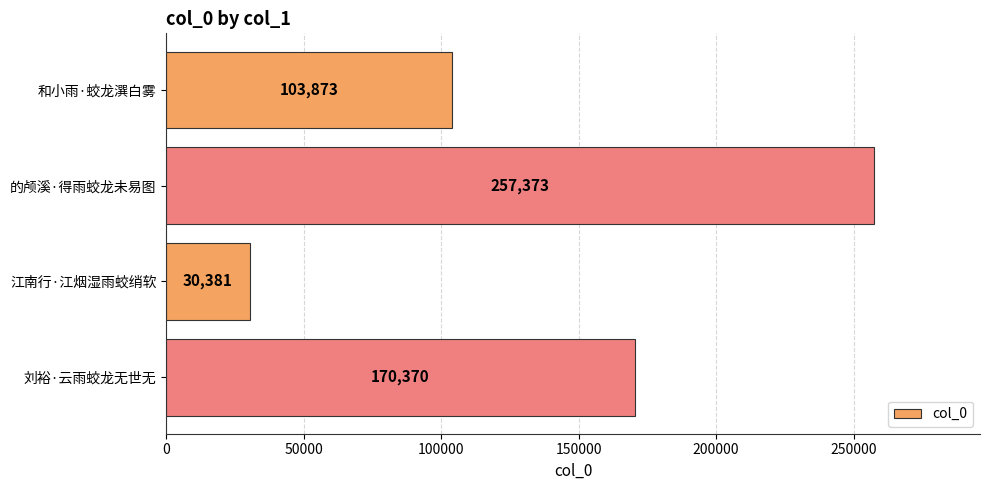

What is the change in value from 江南行·江烟湿雨蛟绡软 to 刘裕·云雨蛟龙无世无?

+139989